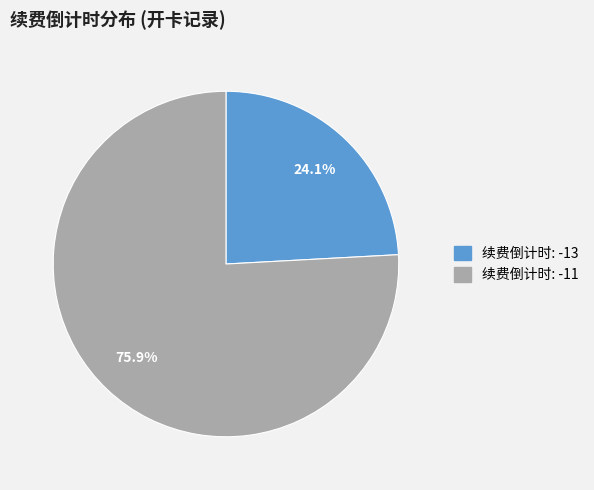

Is there a majority slice in this chart?

Yes